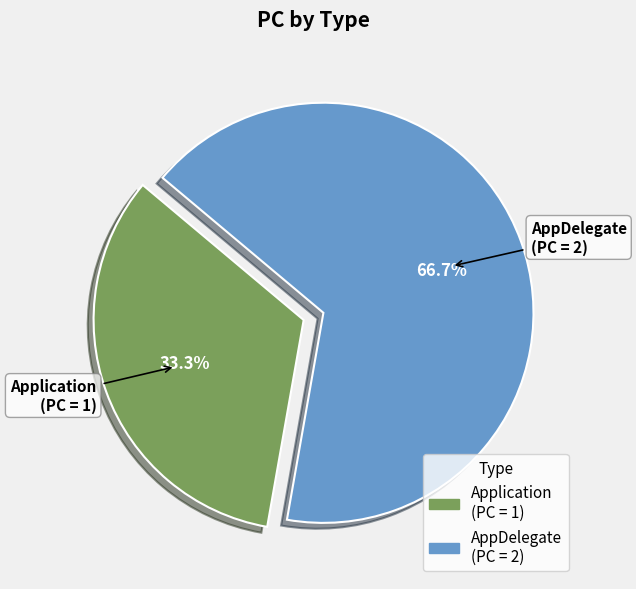

Which slice is the smallest?

Application